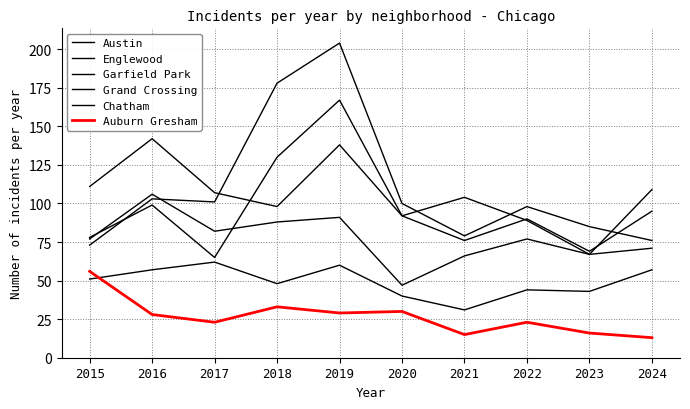

Reading right to left, extract all data points from this chart.

Austin: 71	67	89	104	92	167	130	65	99	78
Englewood: 95	69	90	76	92	138	98	107	142	111
Garfield Park: 76	85	98	79	100	204	178	101	103	73
Grand Crossing: 109	67	77	66	47	91	88	82	106	77
Chatham: 57	43	44	31	40	60	48	62	57	51
Auburn Gresham: 13	16	23	15	30	29	33	23	28	56